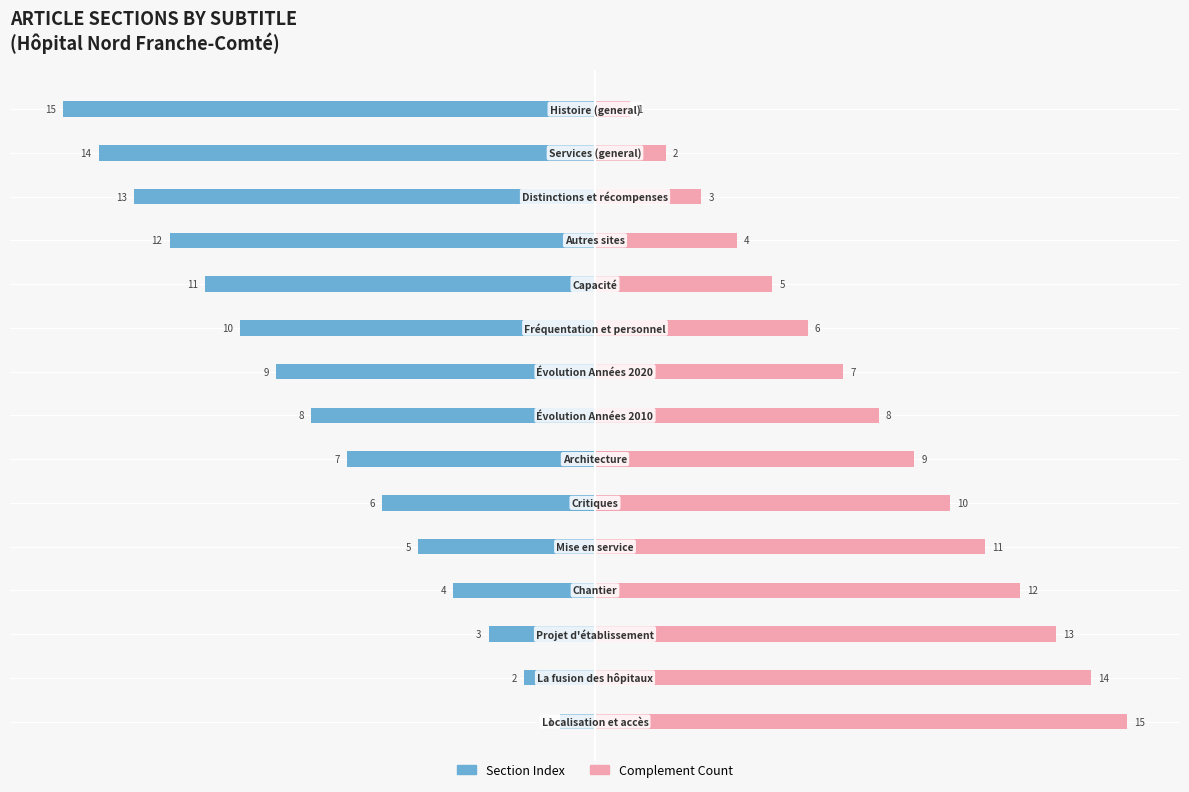

The value of Section Index at 8 is -4. True or false?

False